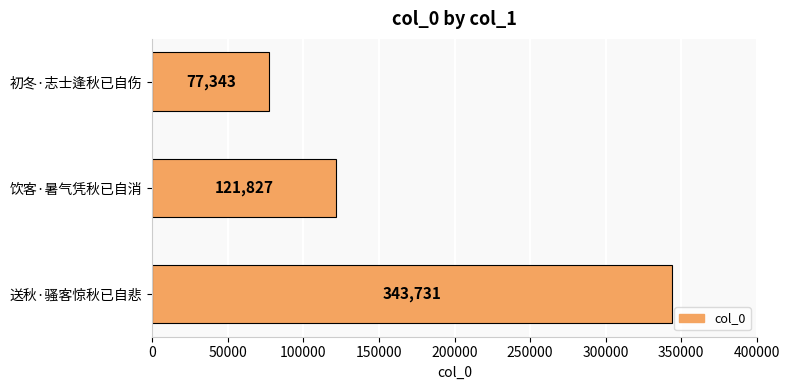

List the labels in order of value, smallest first.

初冬·志士逢秋已自伤, 饮客·暑气凭秋已自消, 送秋·骚客惊秋已自悲